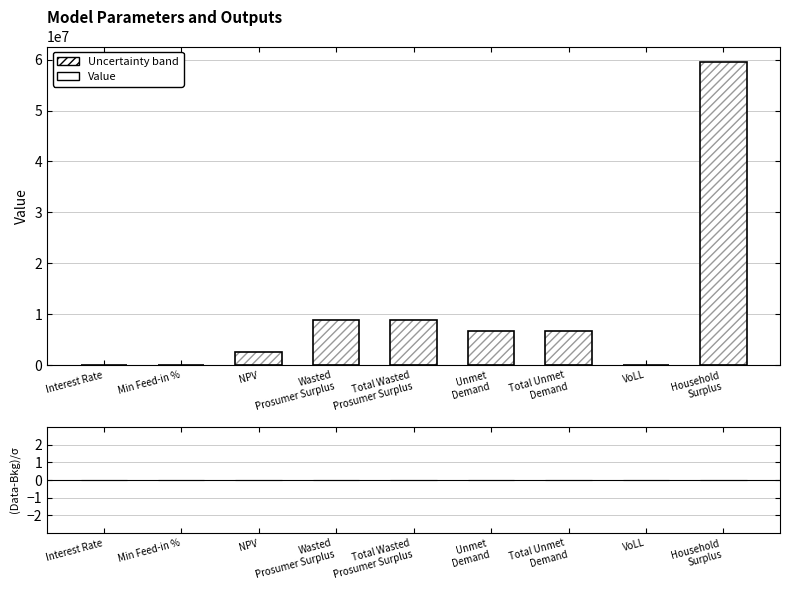

How many groups of bars are there?

9